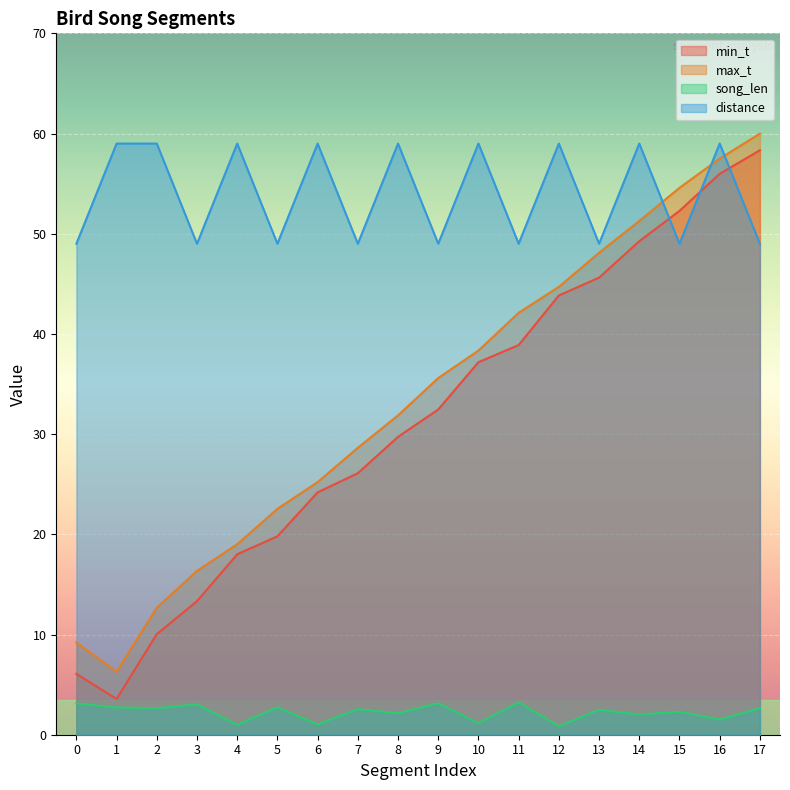

Which series changed the most between 2 and 6?

min_t